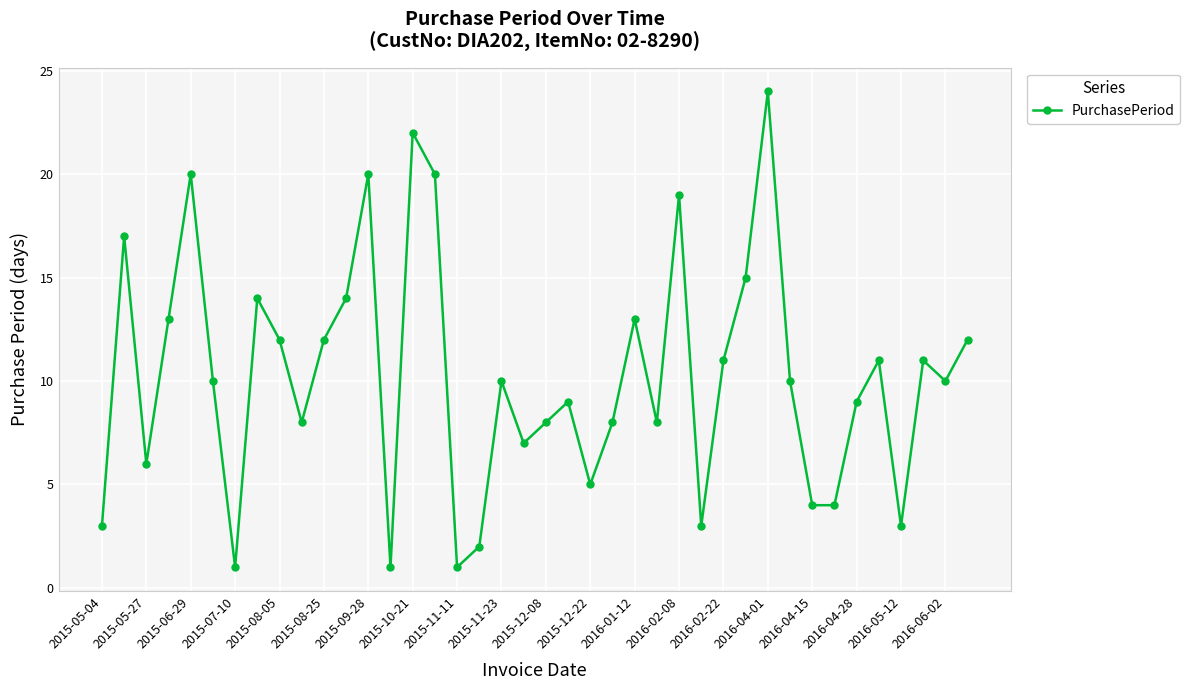

How many interior local peaks (higher than both neighbors) does the data have?

12